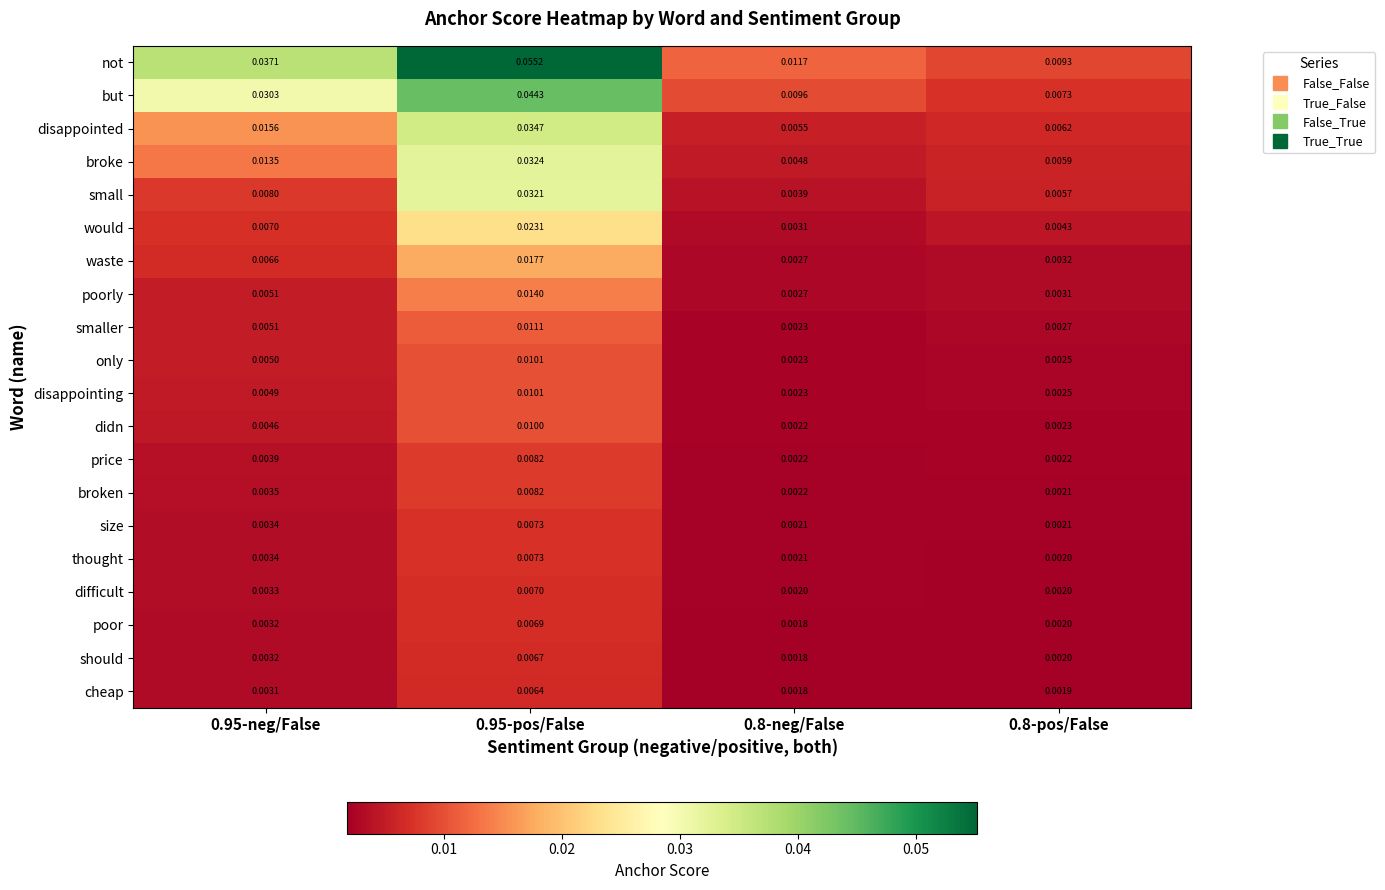

How many series are shown in this chart?

20